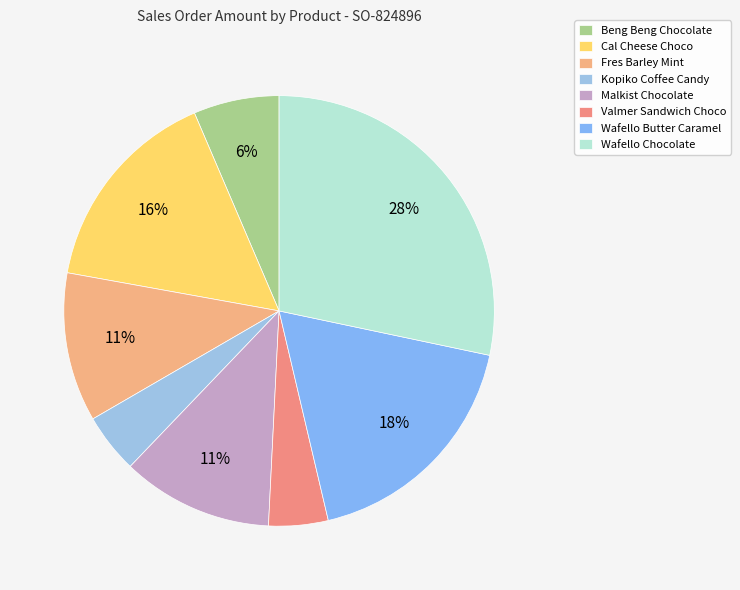

Is it true that Kopiko Coffee Candy is 4% of the pie?

True